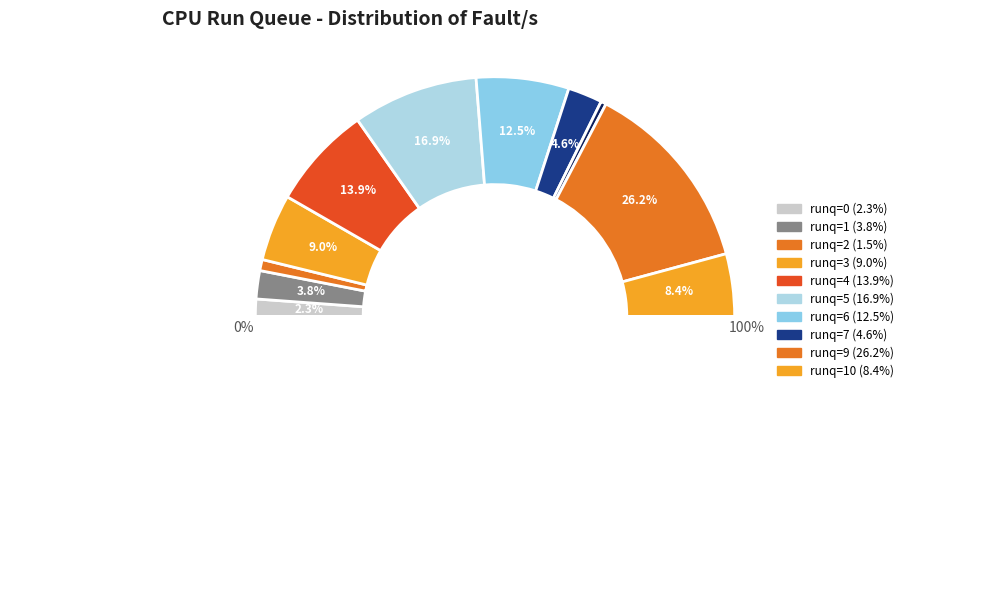

To the nearest percent, what is the average slice percentage?

9%